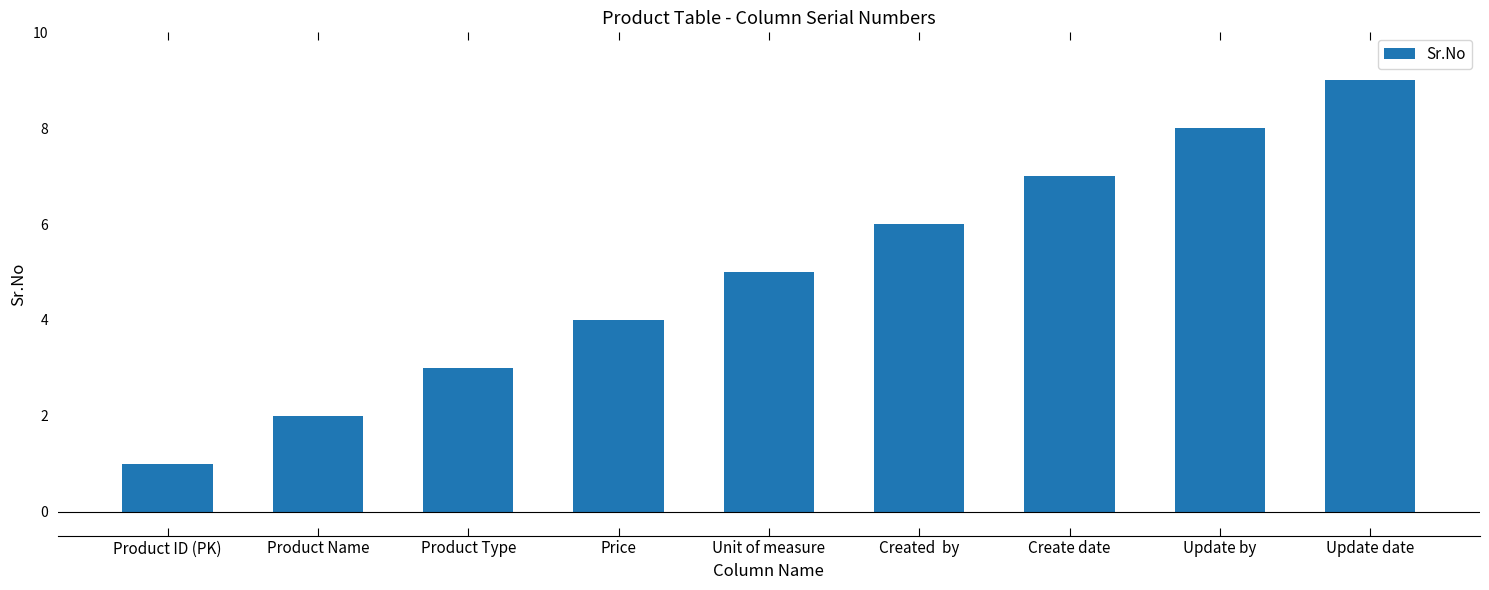

What is the minimum value shown in the chart?

1